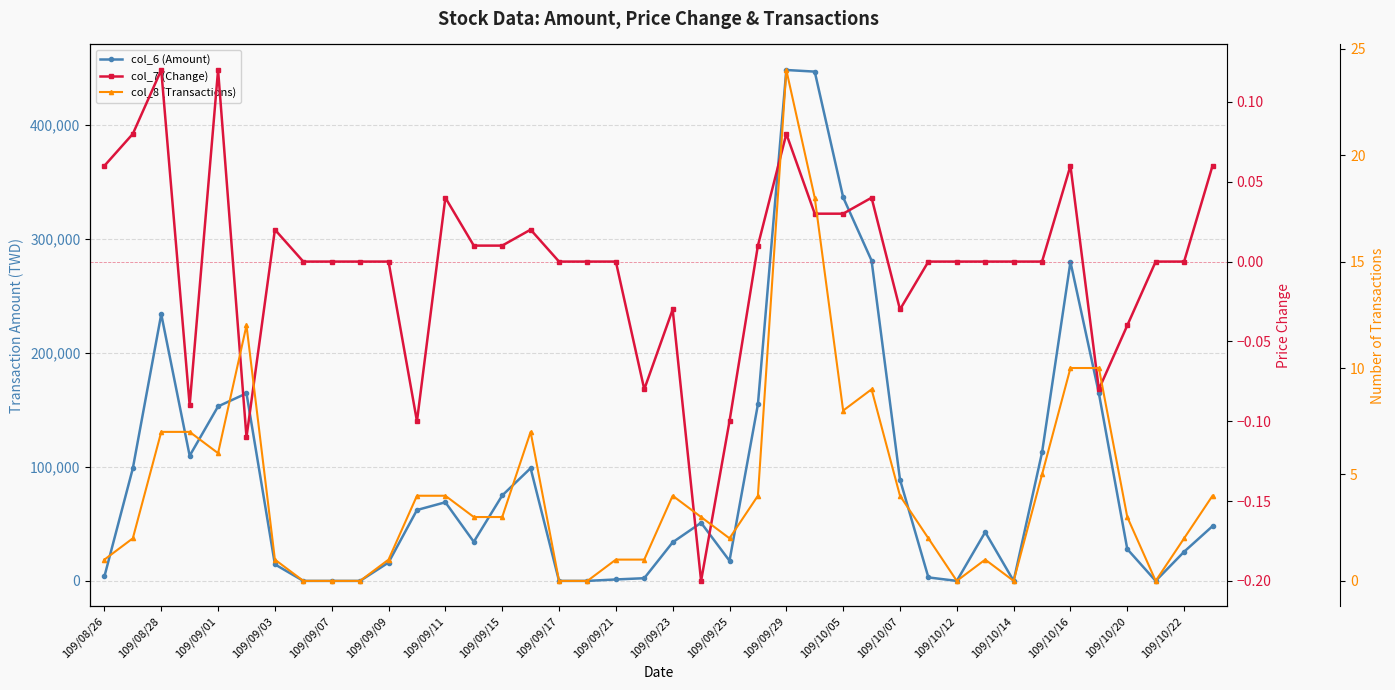

What is the difference between the second highest and second lowest values in the col_7 (Change) series?

0.2